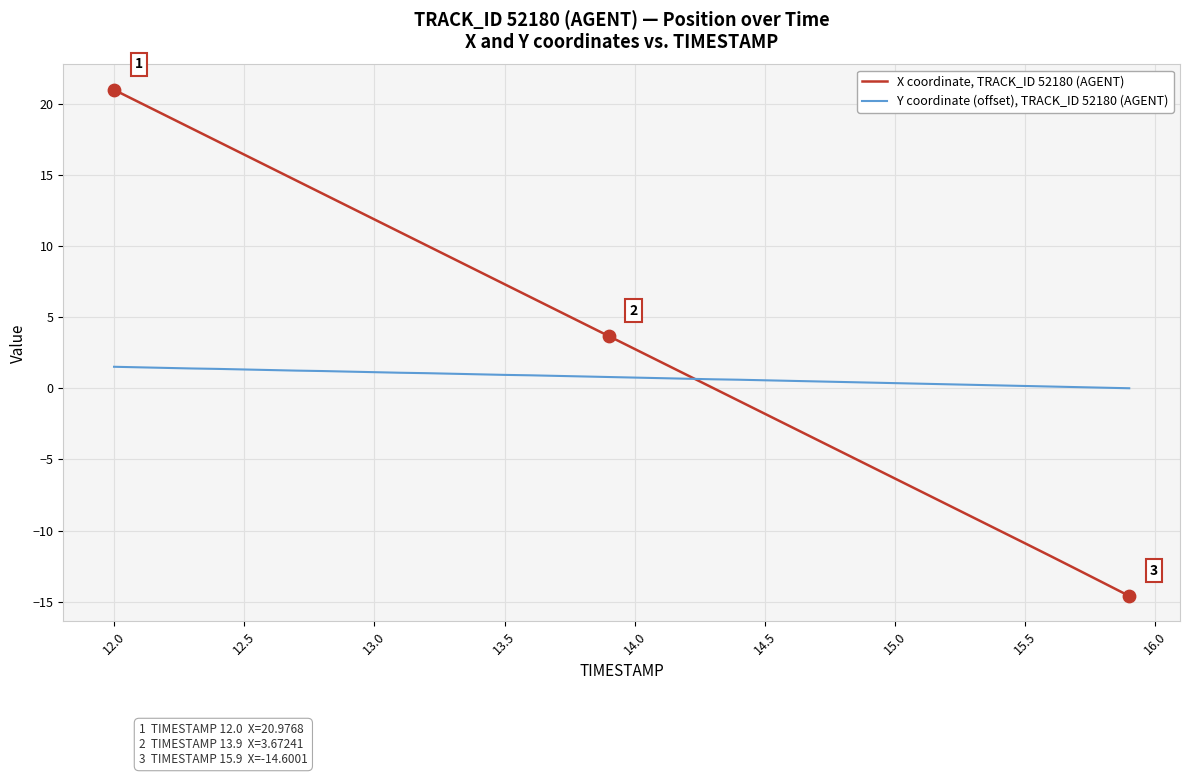

What are all the series names shown in the legend?

X coordinate, TRACK_ID 52180 (AGENT), Y coordinate (offset), TRACK_ID 52180 (AGENT)